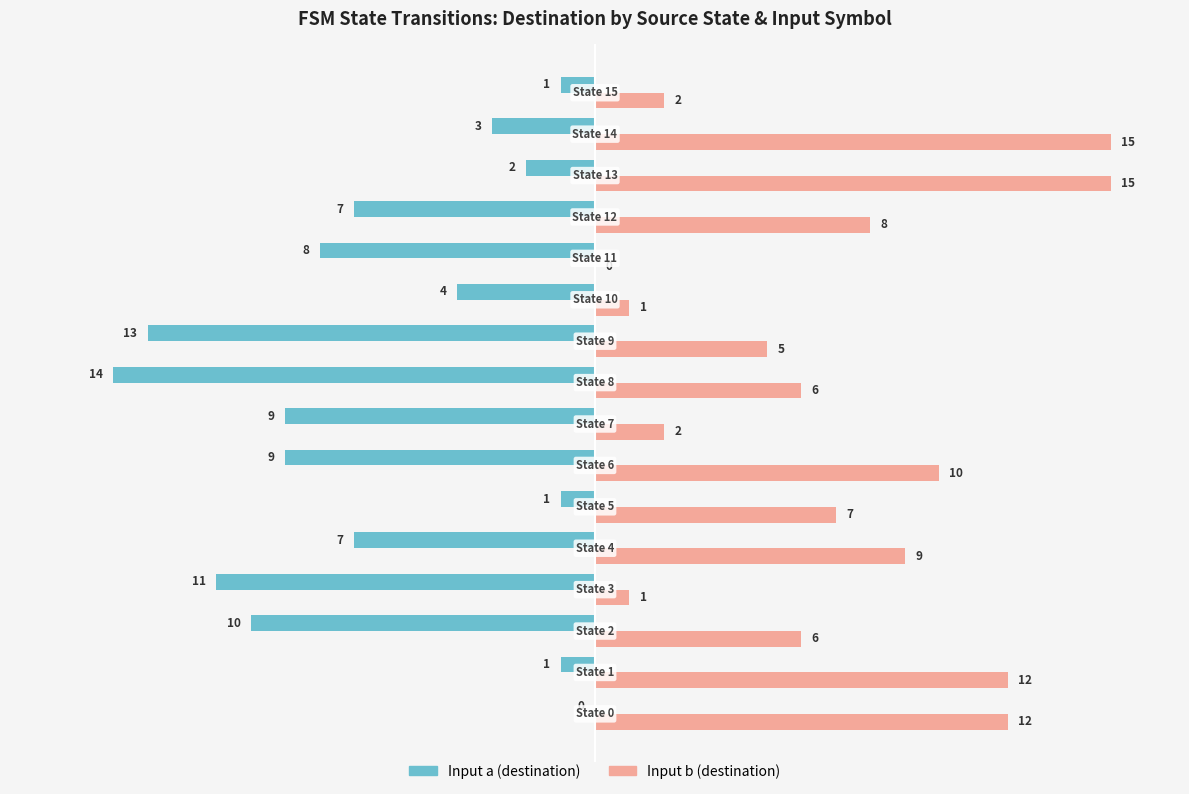

How many distinct data groups are displayed?

2